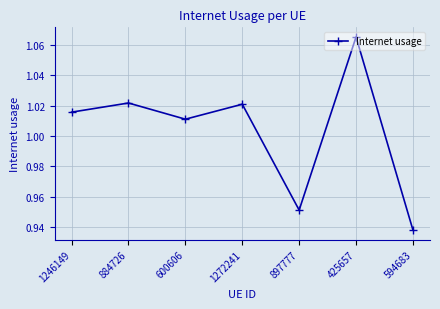

The chart shows a value of 1.4 at 1246149. True or false?

False